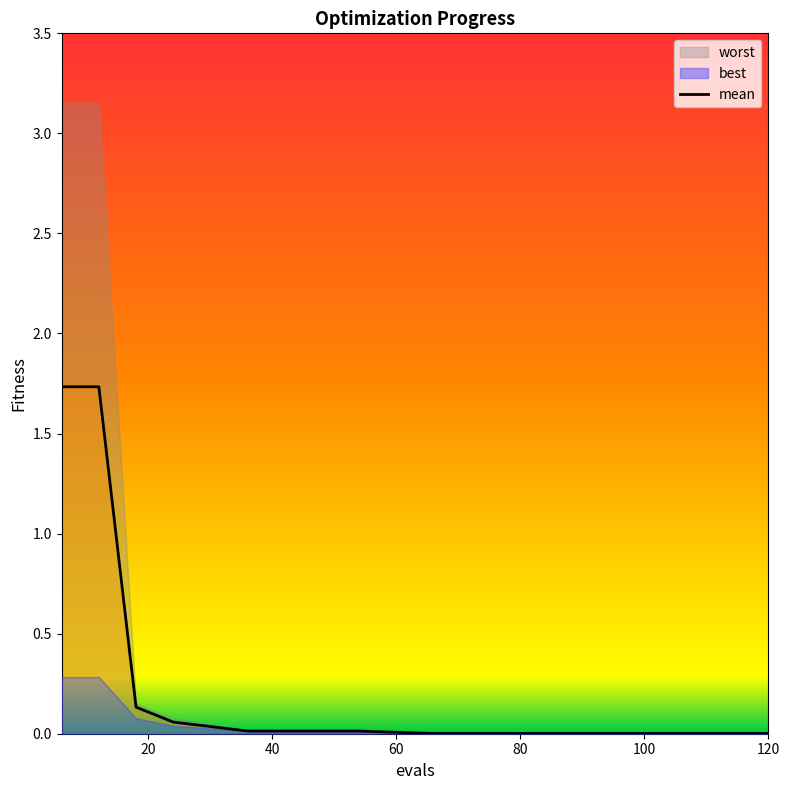

True or false: best has more than 1 interior local peaks.

False